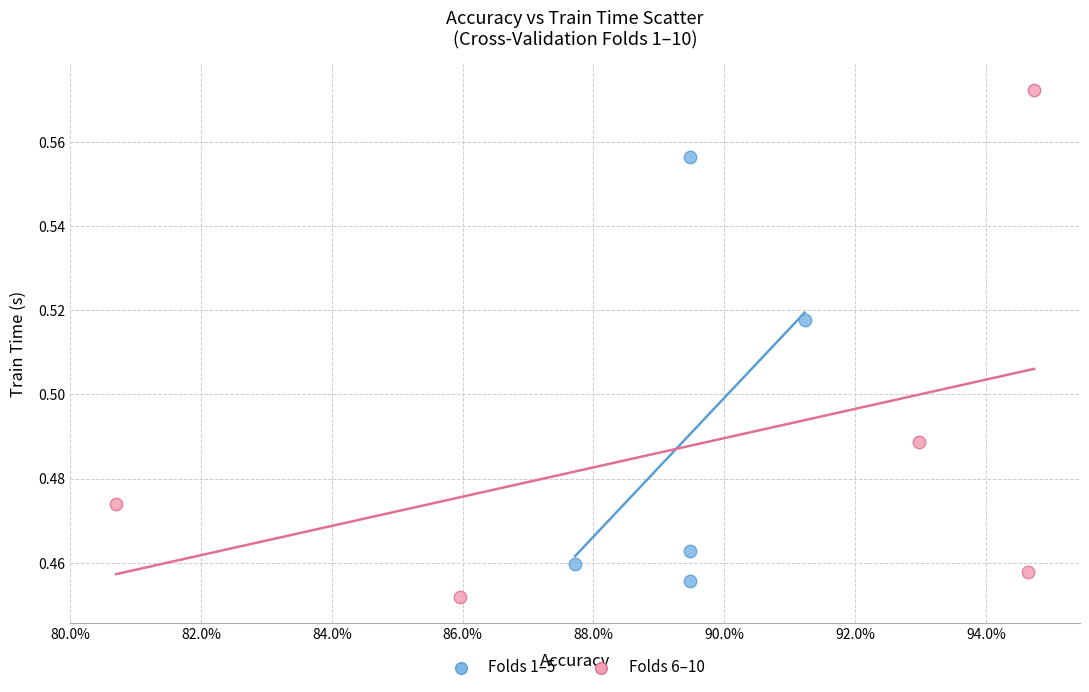

Which series reaches the maximum Y coordinate?

Folds 6–10